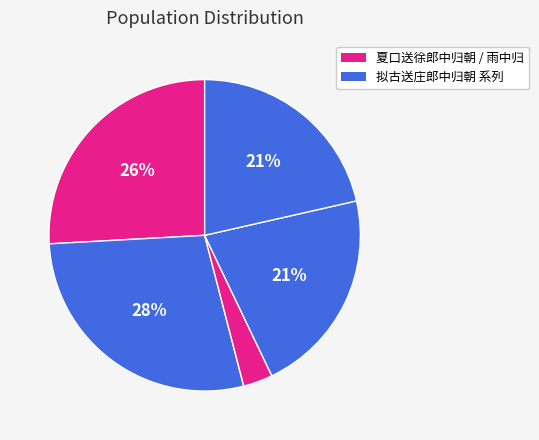

How many slices are in this pie chart?

5